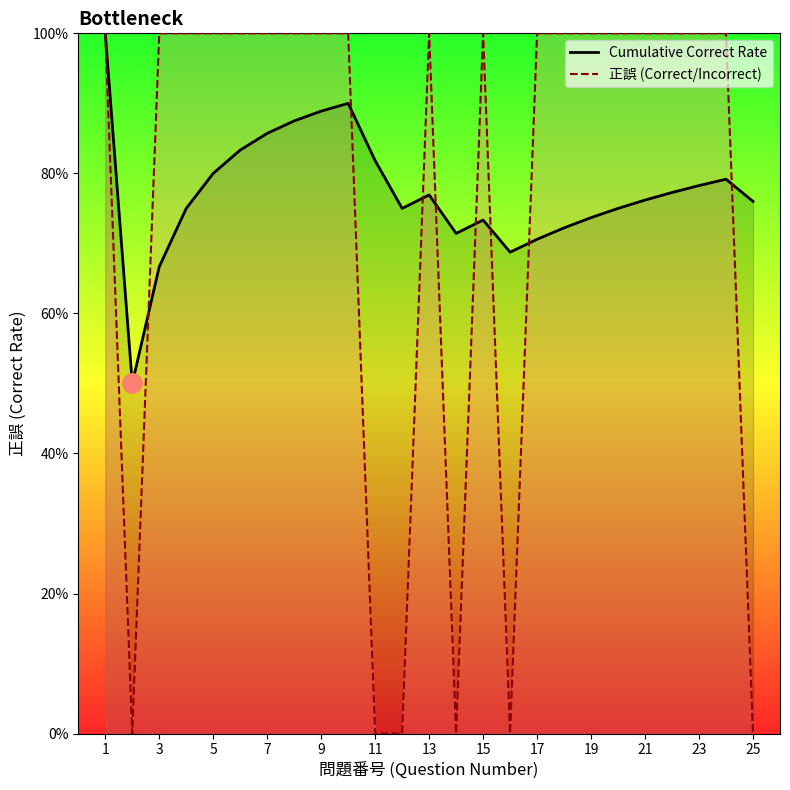

What is the maximum value shown in the chart?

100.0